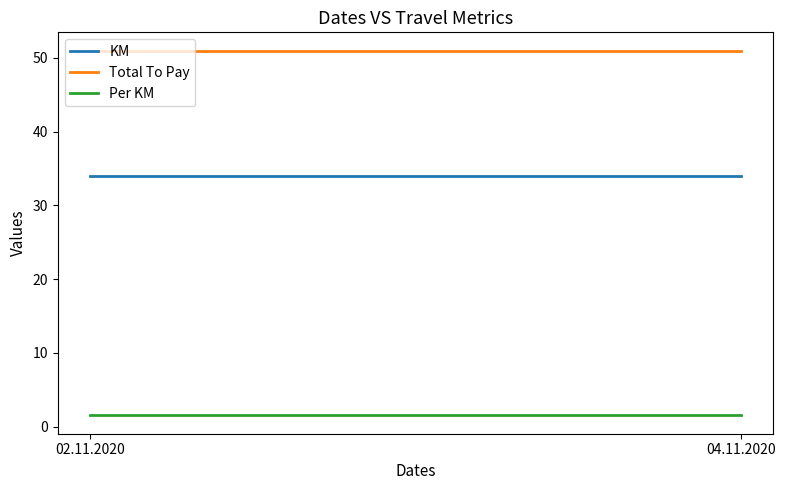

What value does the KM series have at 02.11.2020?

34.0